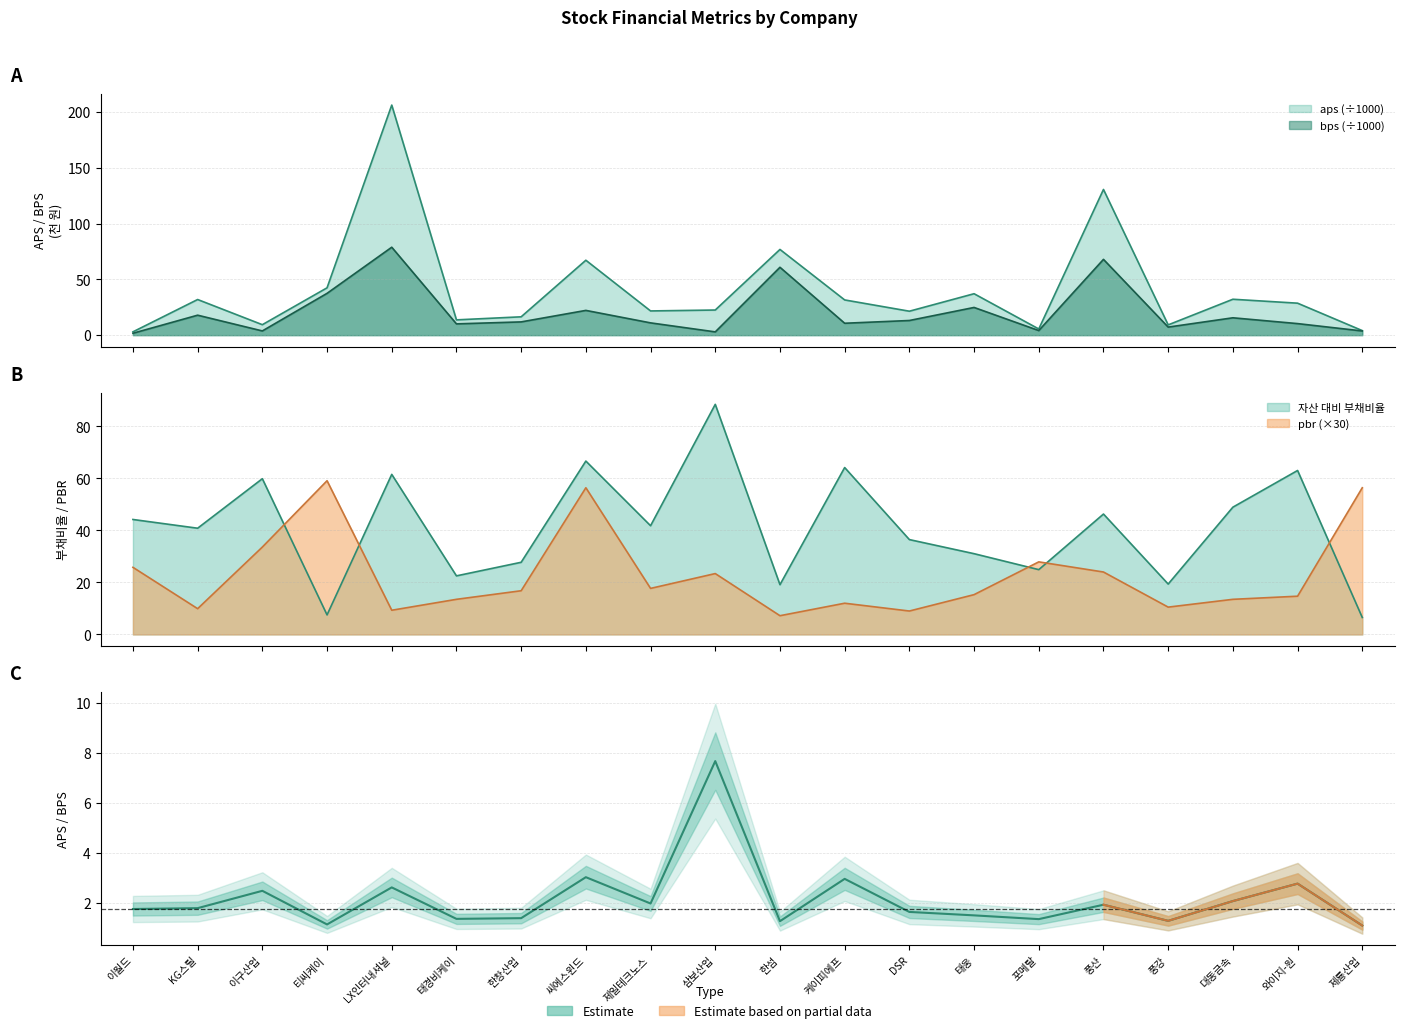

Which category has the lowest value across all series?

제룡산업